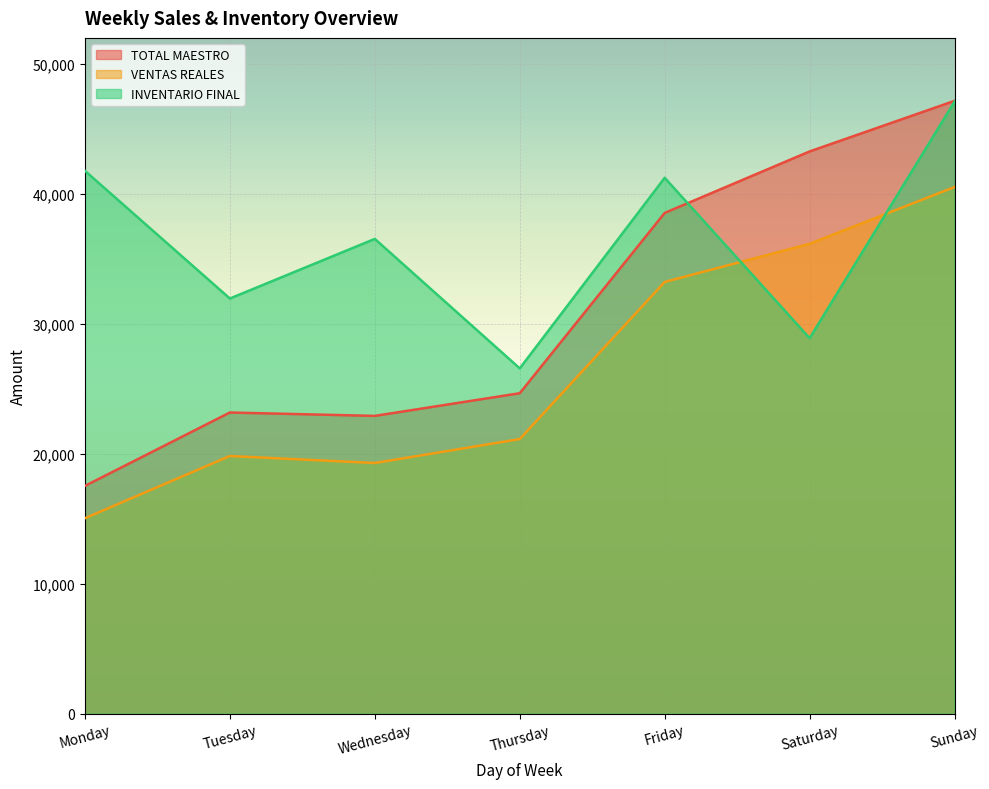

Reading right to left, extract all data points from this chart.

TOTAL MAESTRO: 47158.0	43264.1	38532.8	24660.0	22916.0	23177.1	17529.0
VENTAS REALES: 40528.2	36158.7	33222.2	21133.5	19291.4	19831.4	15042.4
INVENTARIO FINAL: 47101.4	28895.2	41233.4	26571.8	36534.4	31947.4	41773.0